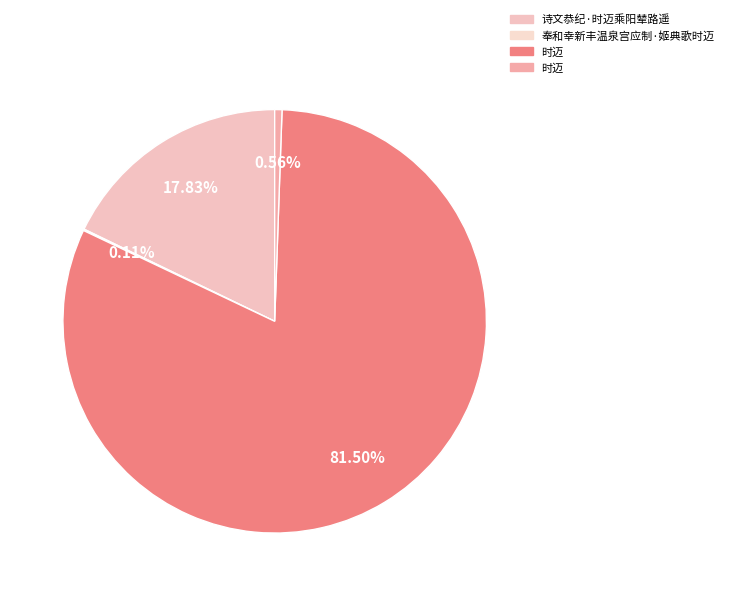

How many slices are in this pie chart?

4